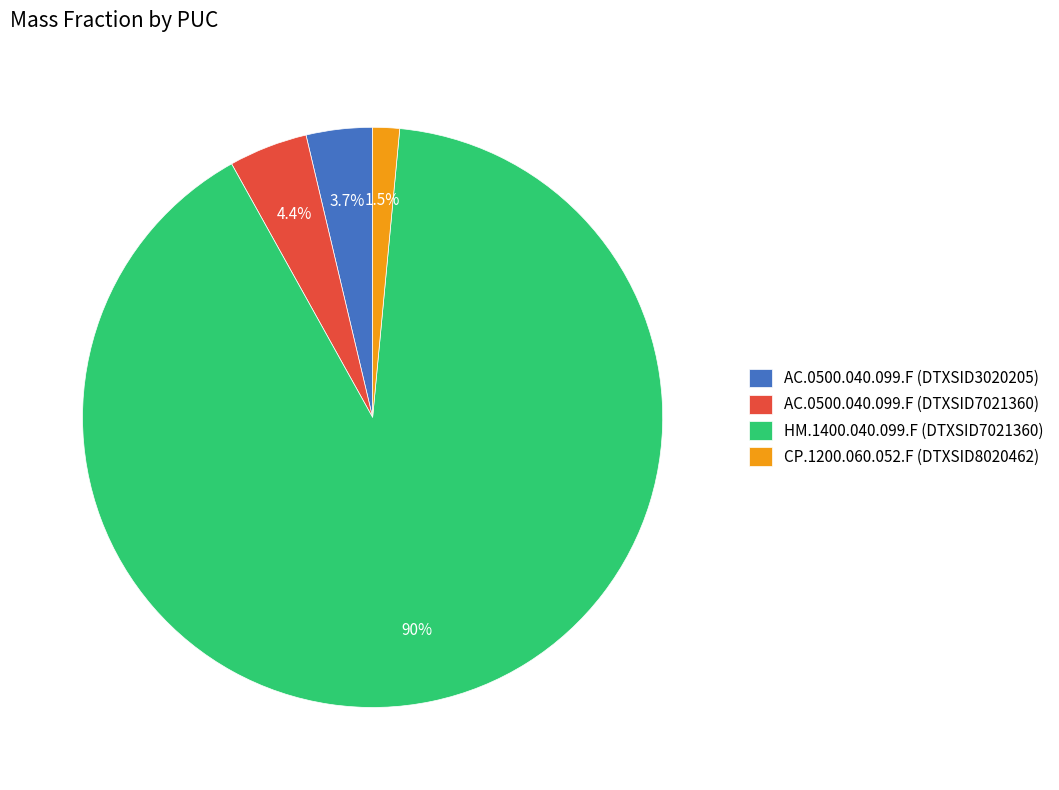

Which slice represents more than half of the pie?

HM.1400.040.099.F (DTXSID7021360)